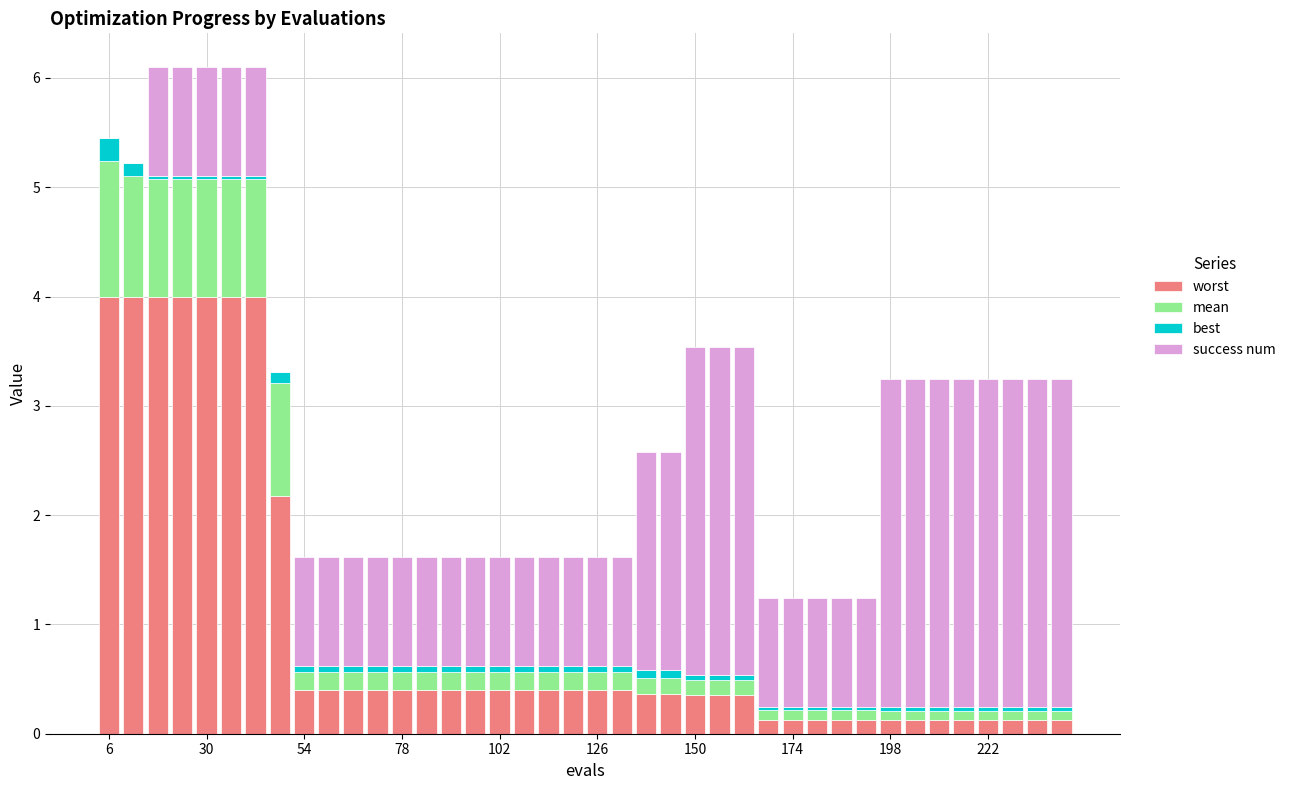

What is the highest value of the worst series?

4.0